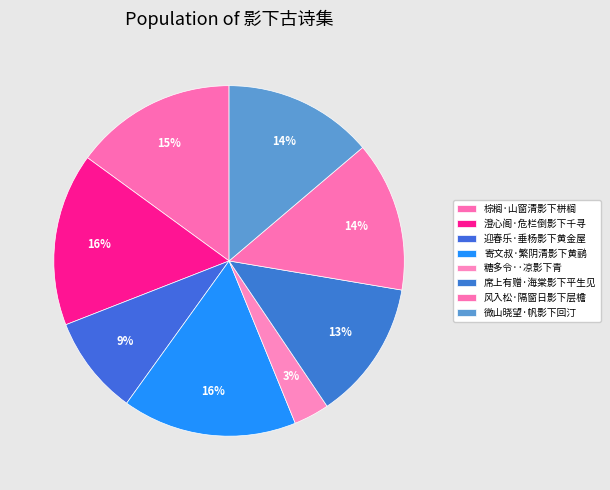

How many segments does this pie chart have?

8